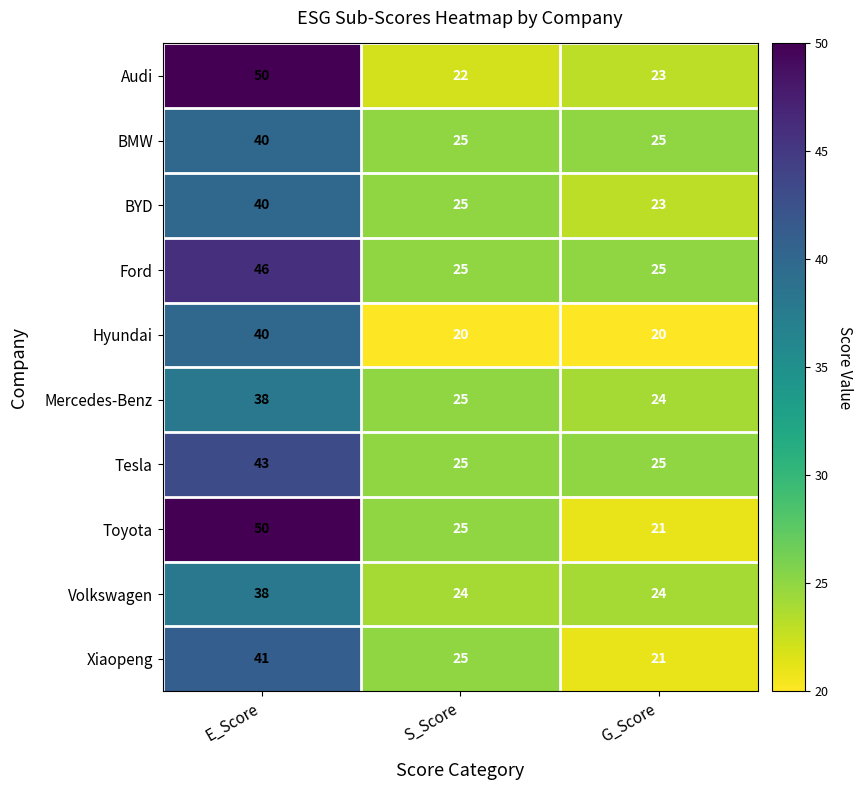

The Xiaopeng series shows 41 at E_Score. True or false?

True